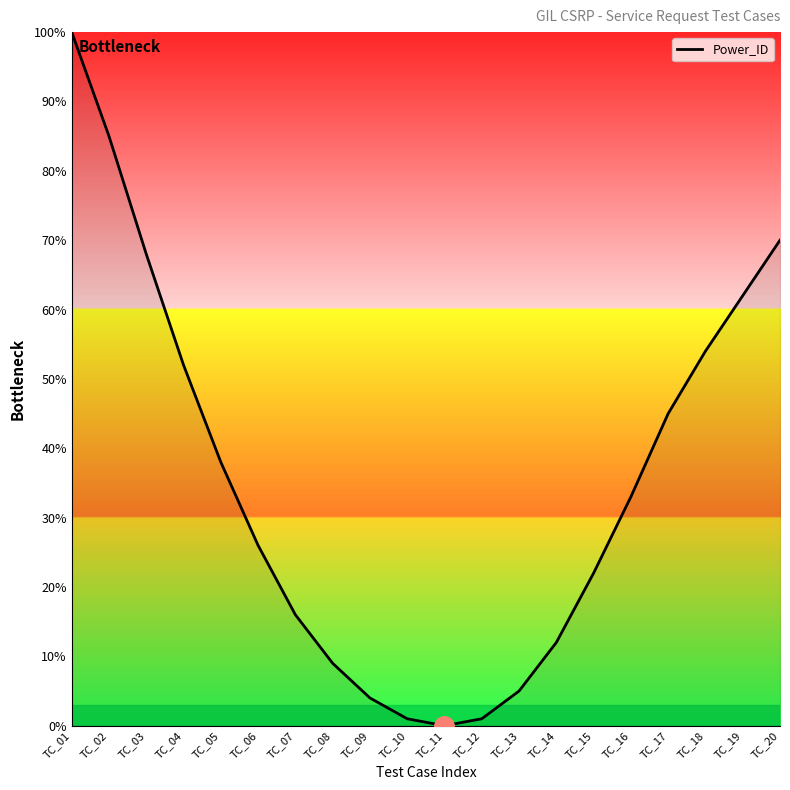

Is this an area chart (filled region under the line)?

No